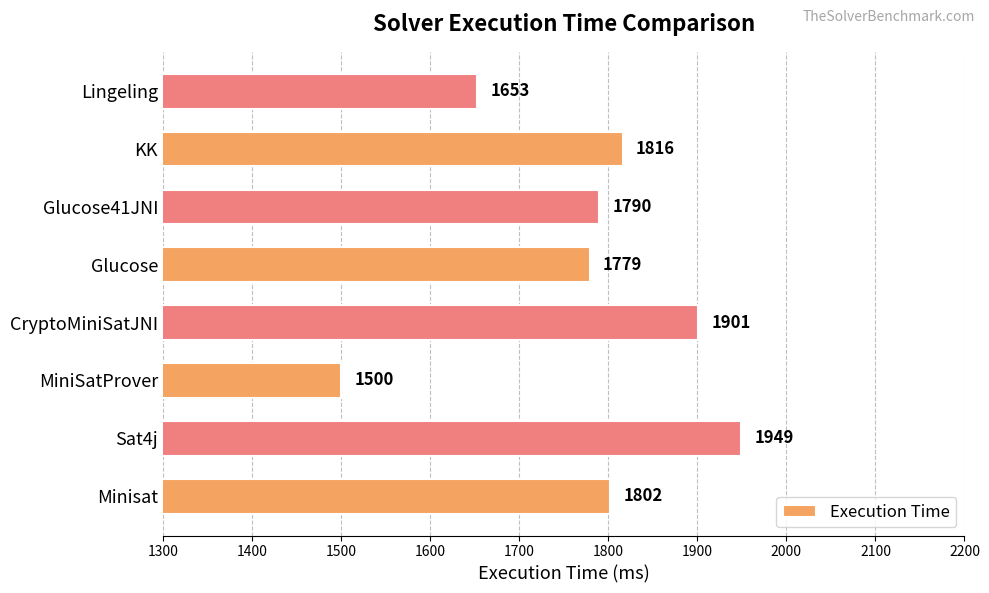

List the labels in order of value, smallest first.

MiniSatProver, Lingeling, Glucose, Glucose41JNI, Minisat, KK, CryptoMiniSatJNI, Sat4j